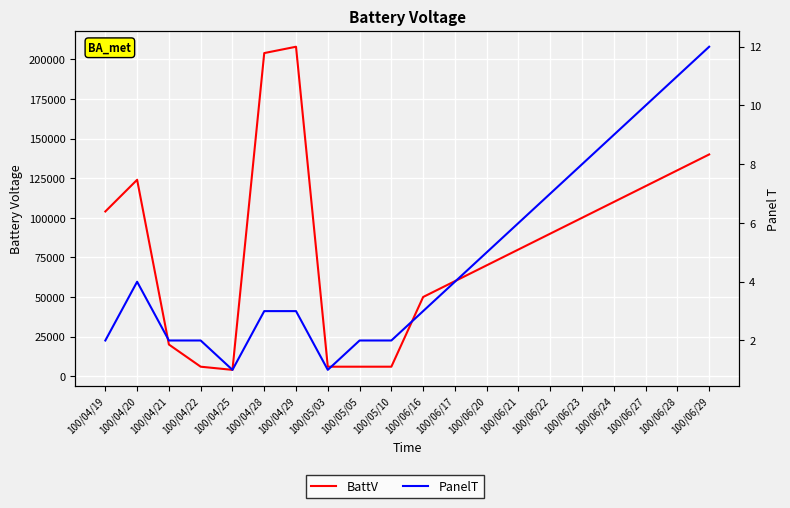

What is the label of the 1st point from the left?

100/04/19